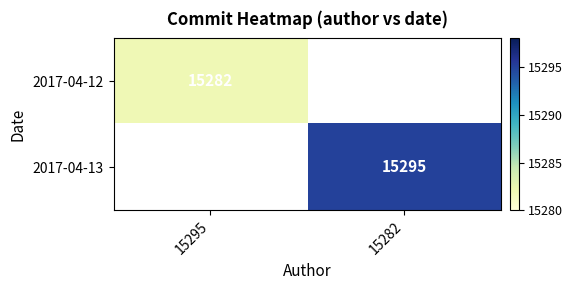

At which label is 2017-04-12 closest to 15282?

15295